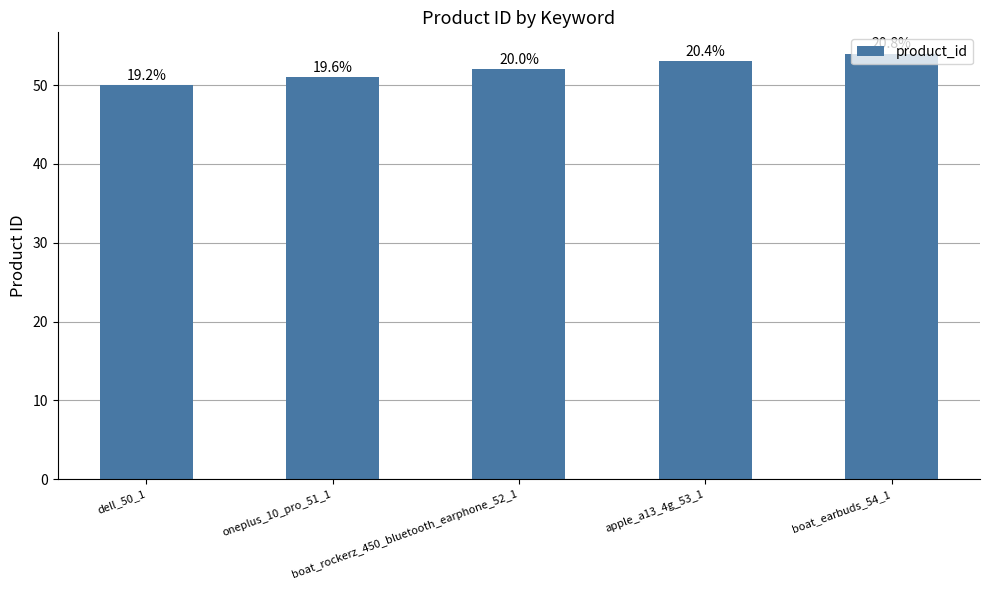

How many bars are there in total?

5